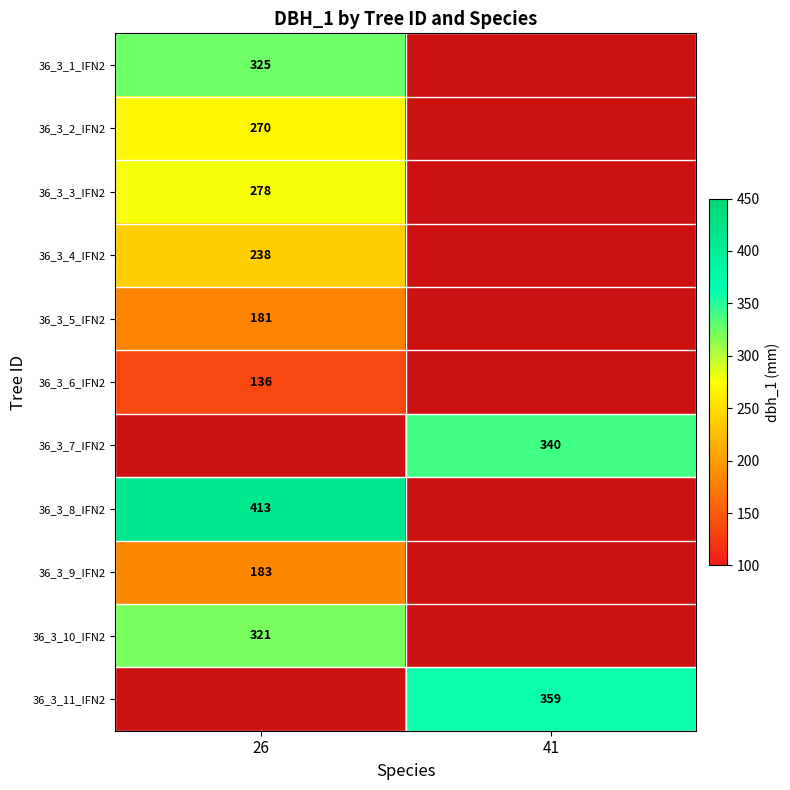

How many series are shown in this chart?

11